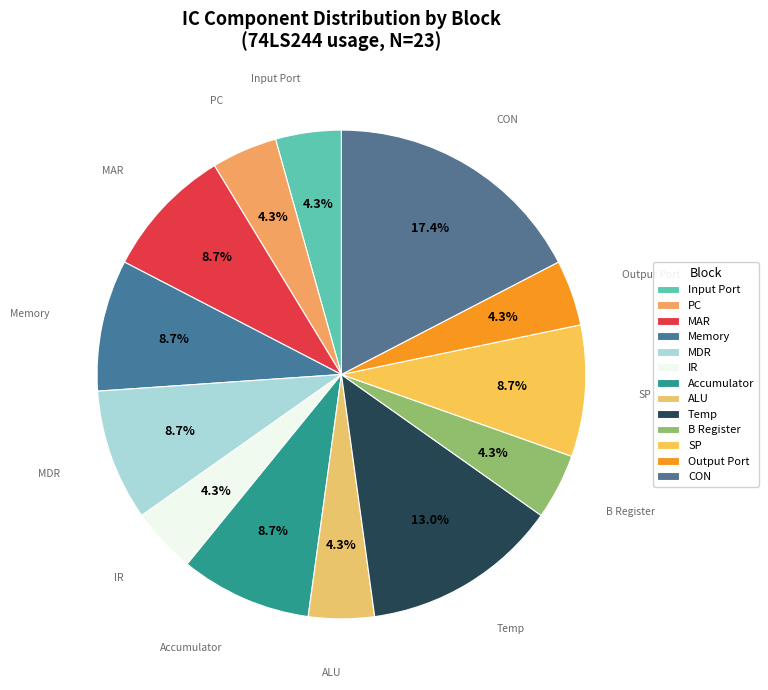

Does Accumulator represent more than half of the total?

No